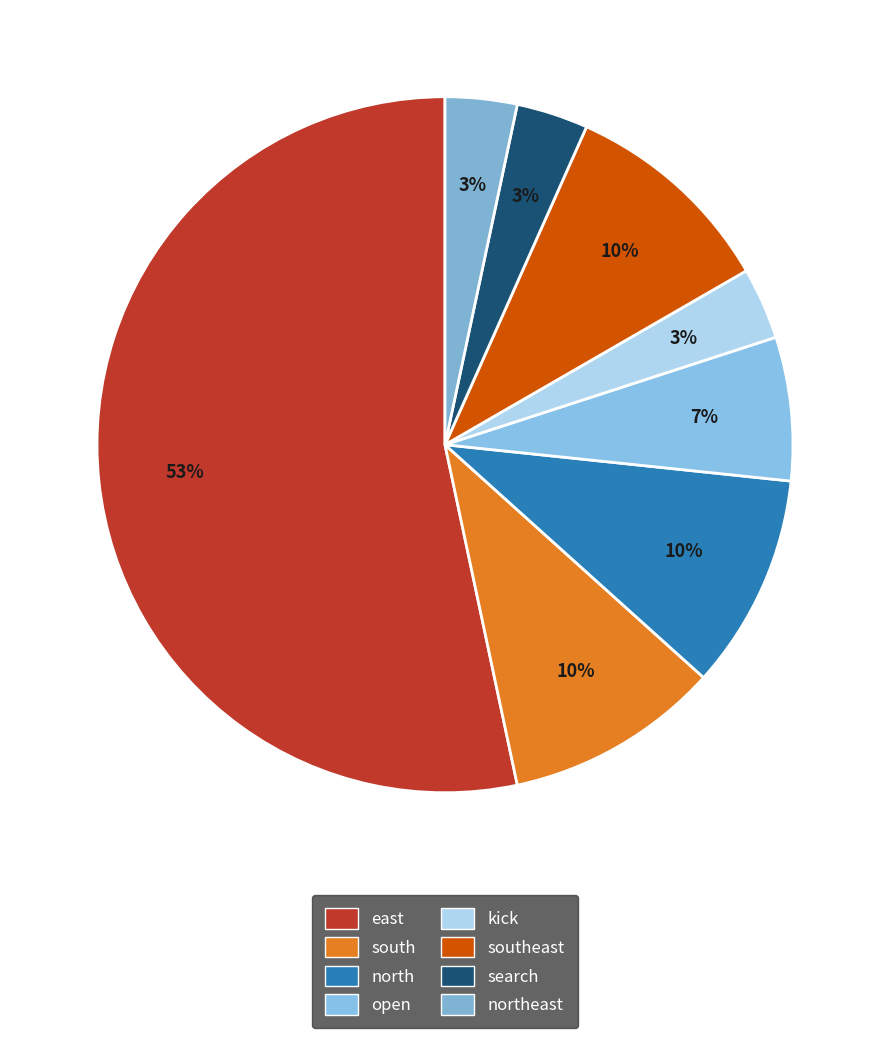

Which slice is the smallest?

kick